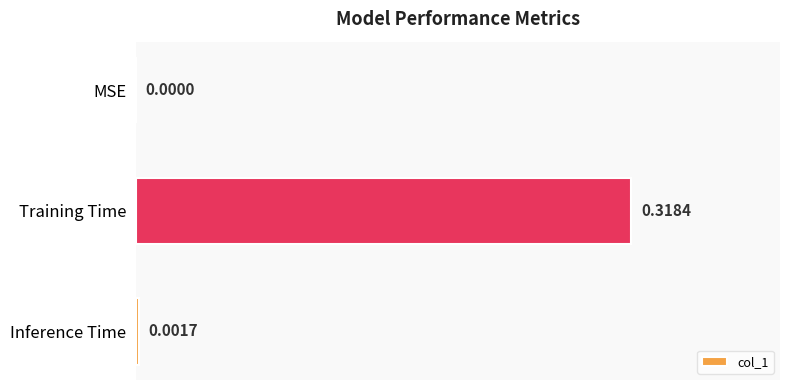

Which has a higher value, Inference Time or Training Time?

Training Time